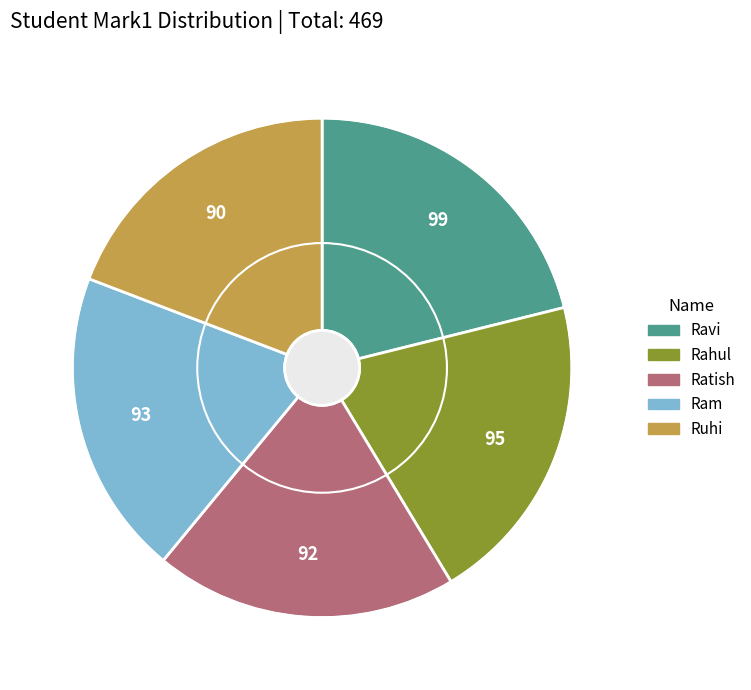

Between Ram and Ravi, which is larger?

Ravi